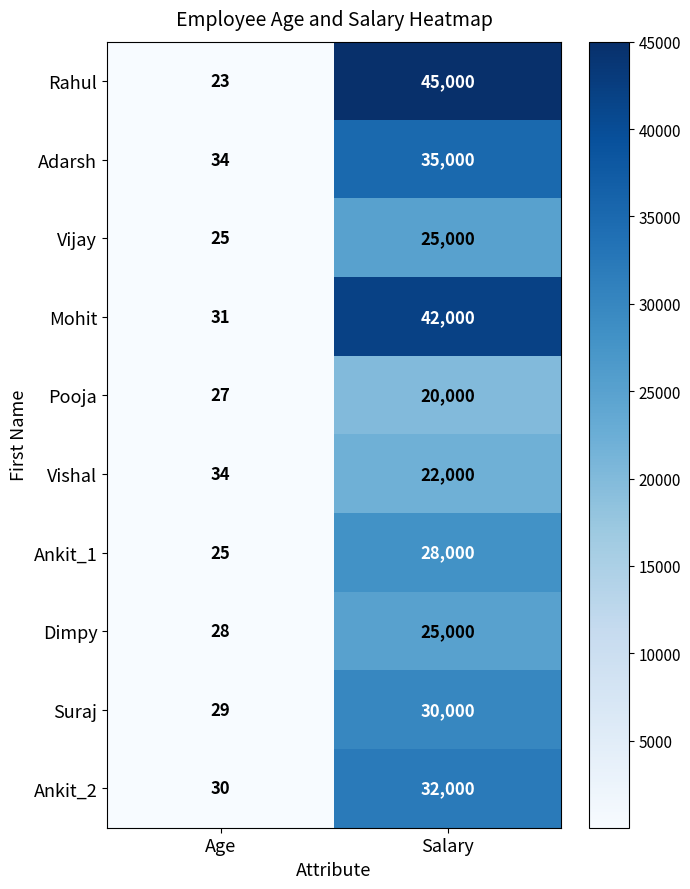

Which series has the largest range (max minus min)?

Rahul